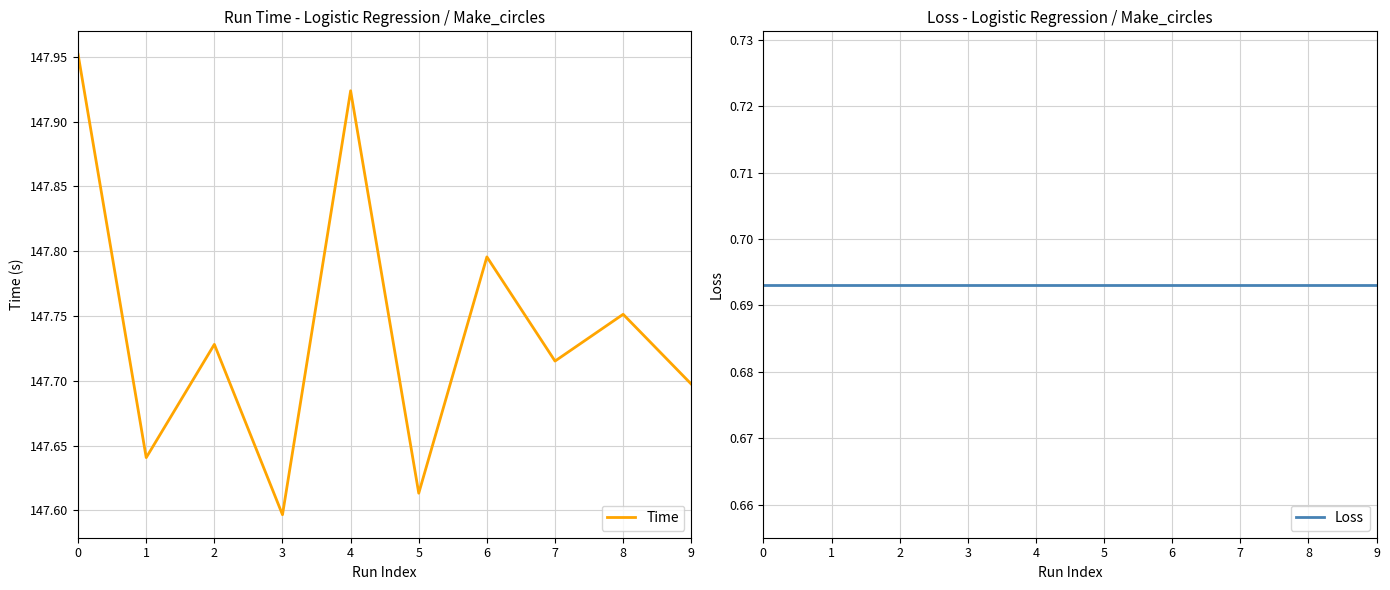

Does the chart have visible grid lines?

Yes